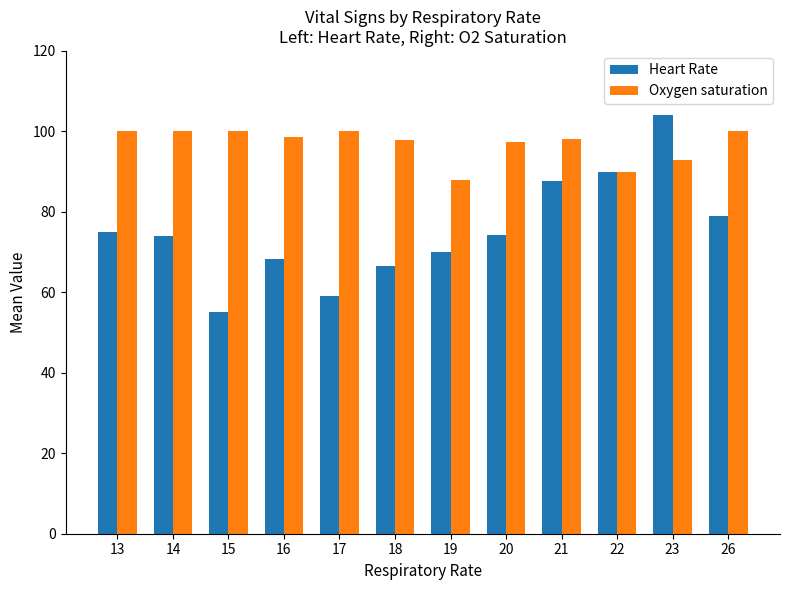

What is the approximate value of Heart Rate at 21?

87.7